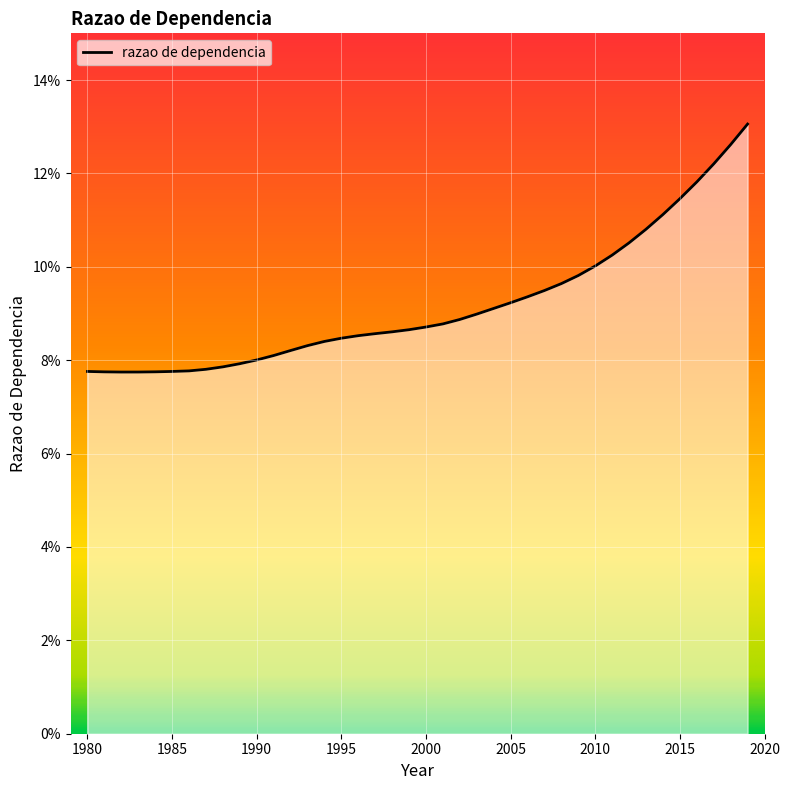

True or false: the data shows 0.1 at 2010.

False